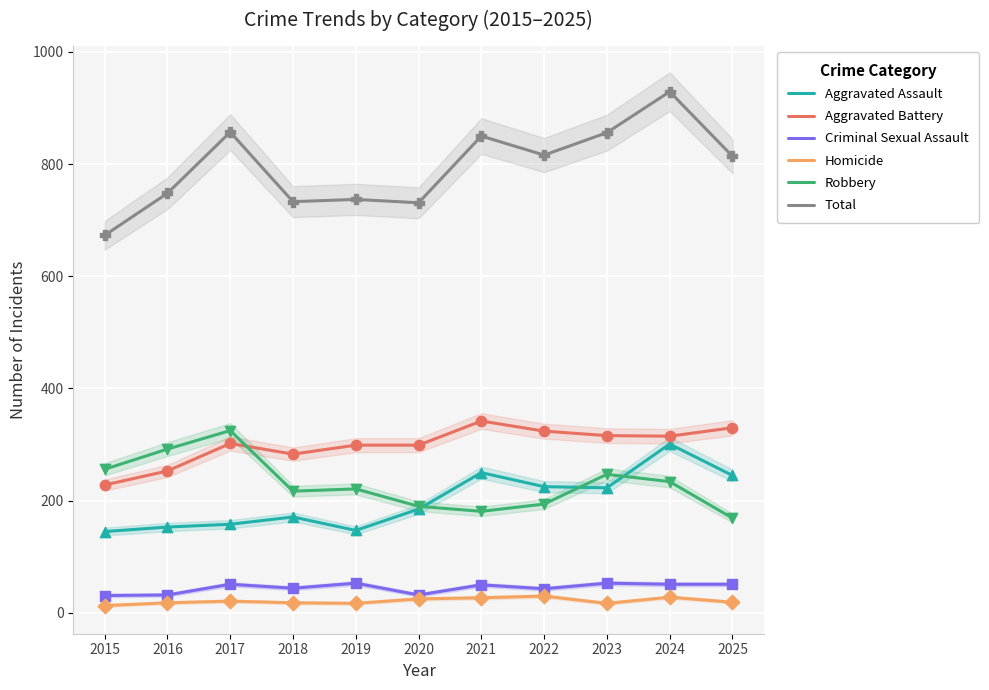

Which series contains the highest Y value?

Total